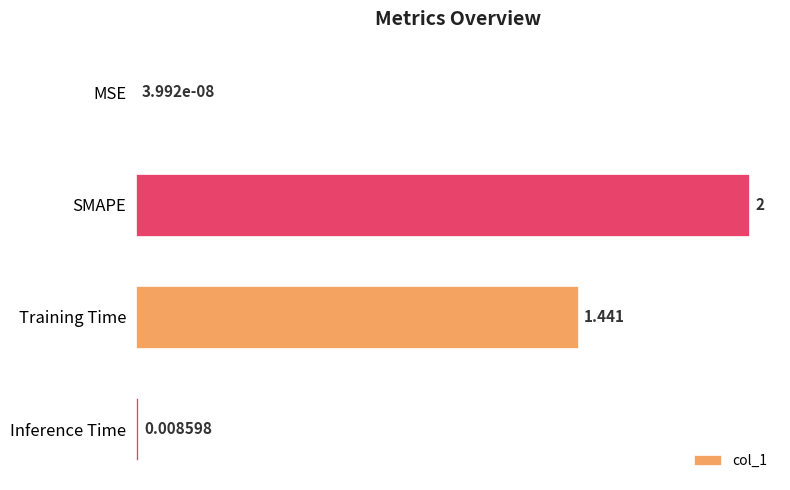

At which label is the value closest to 1?

Training Time